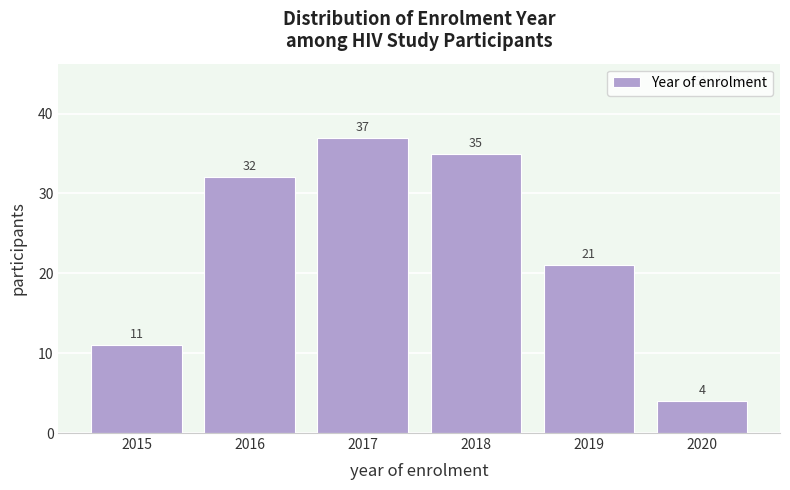

Reading left to right, extract all data points from this chart.

11	32	37	35	21	4